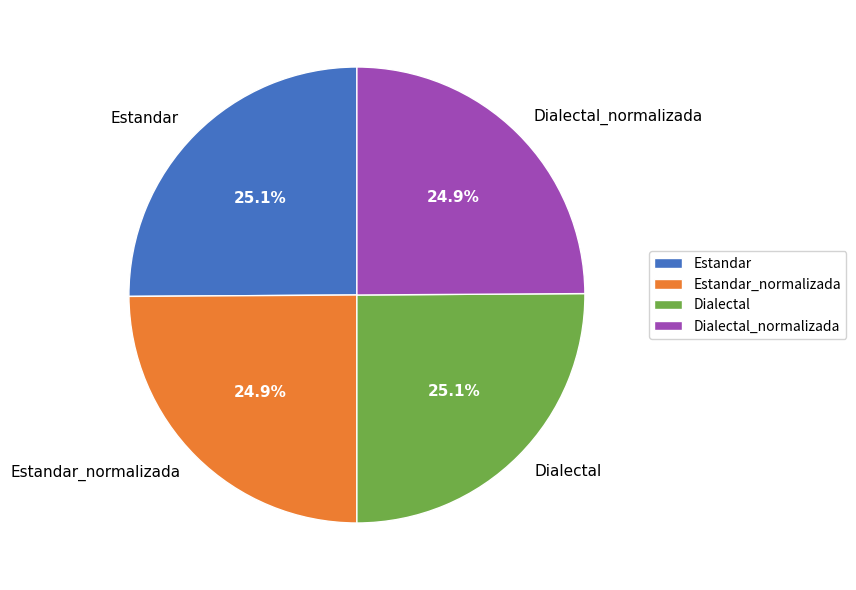

What percentage do Estandar and Estandar_normalizada together represent?

50.0%